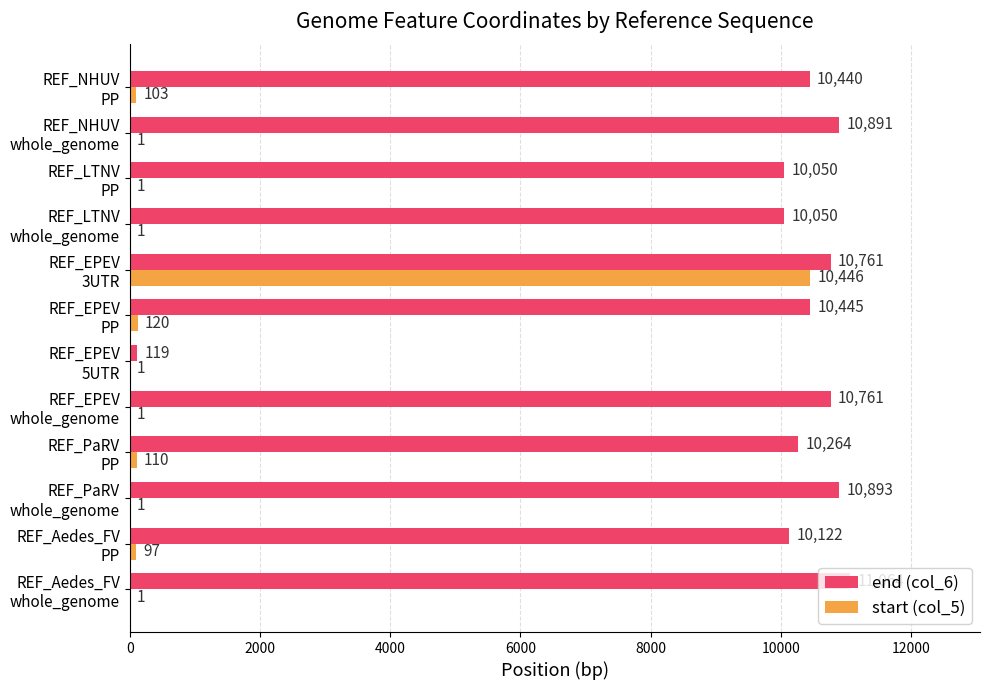

What are all the series names shown in the legend?

end (col_6), start (col_5)